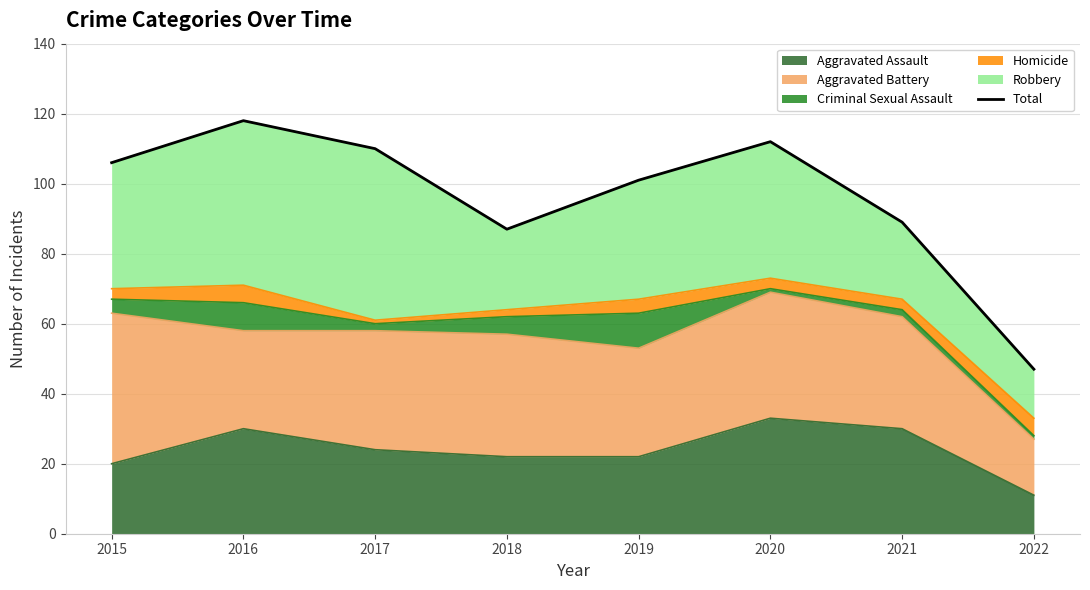

What is the value of the 4th point from the left?

87